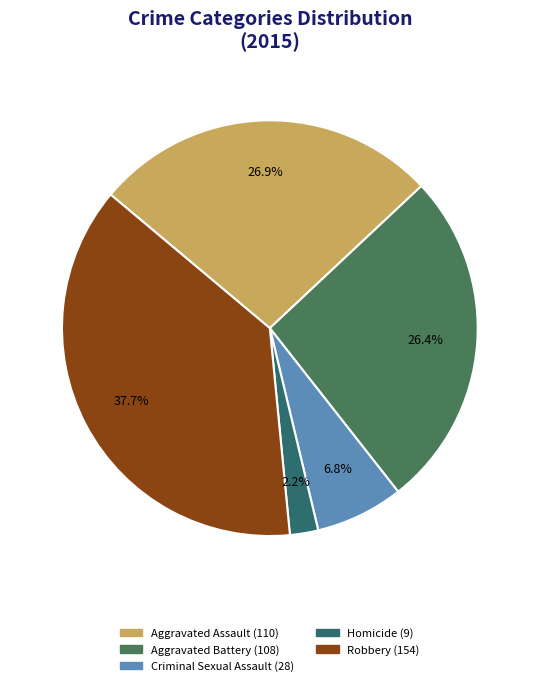

Is the sum of Aggravated Battery and Robbery greater than half?

Yes